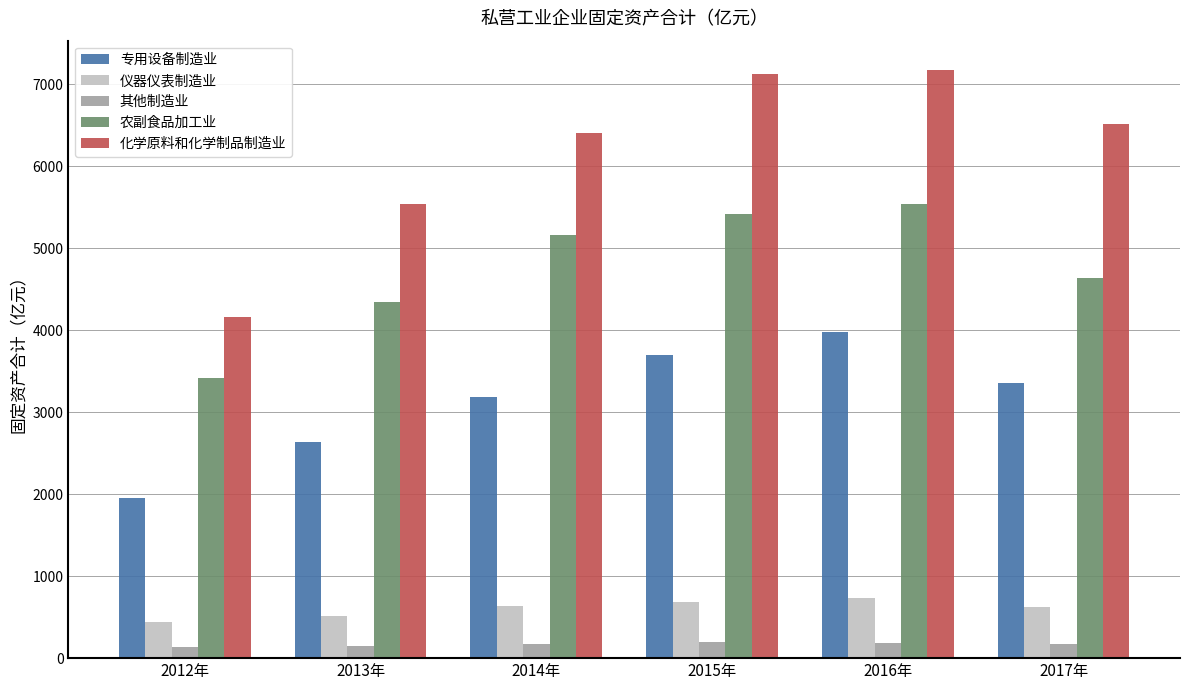

At which category is the sum across all series the highest?

2016年